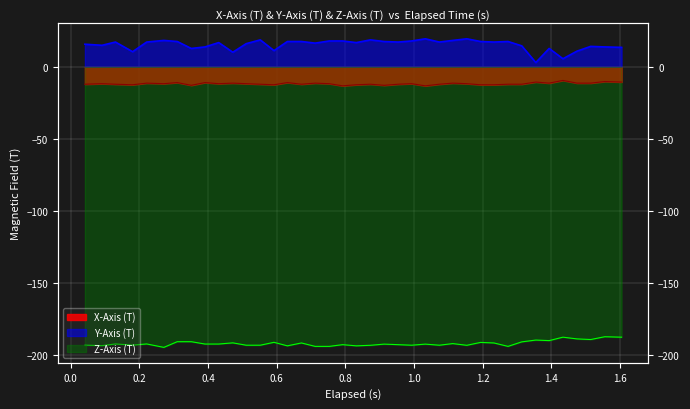

What is the difference between the second highest and minimum values in the Z-Axis (T) series?

7.1